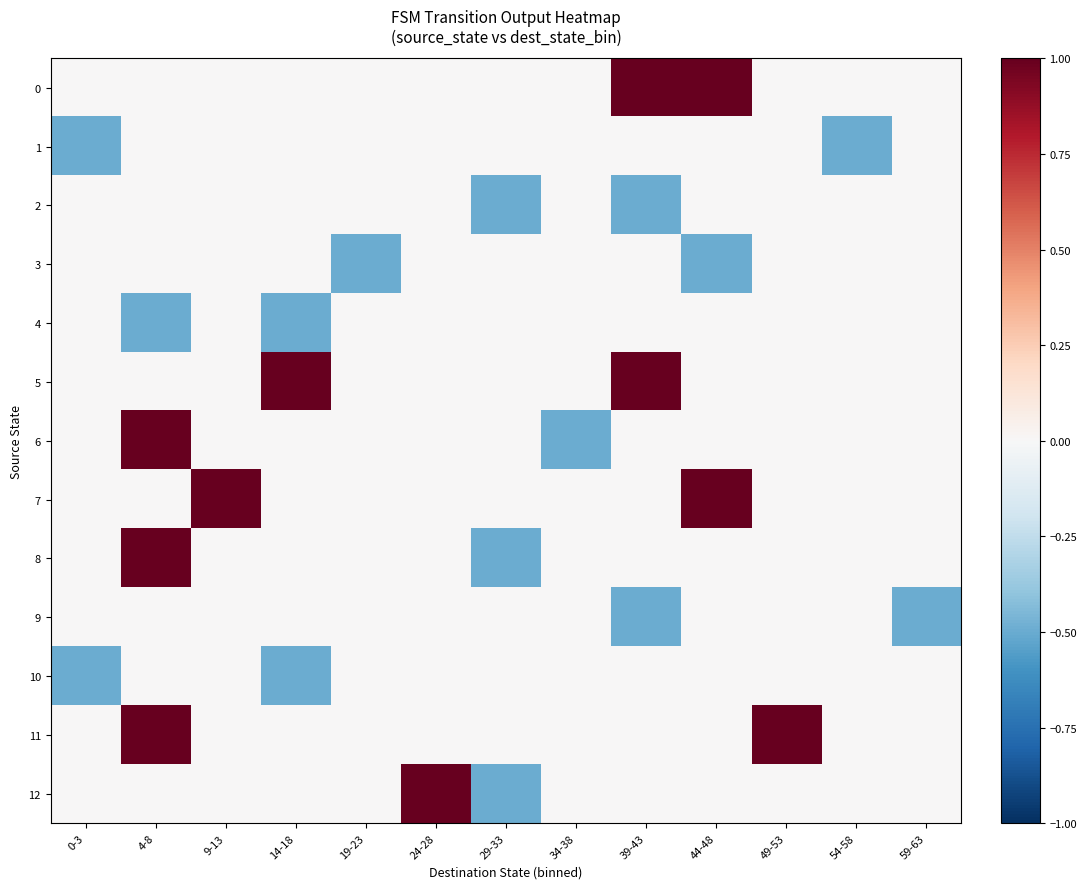

What is the minimum value shown in the chart?

-0.5